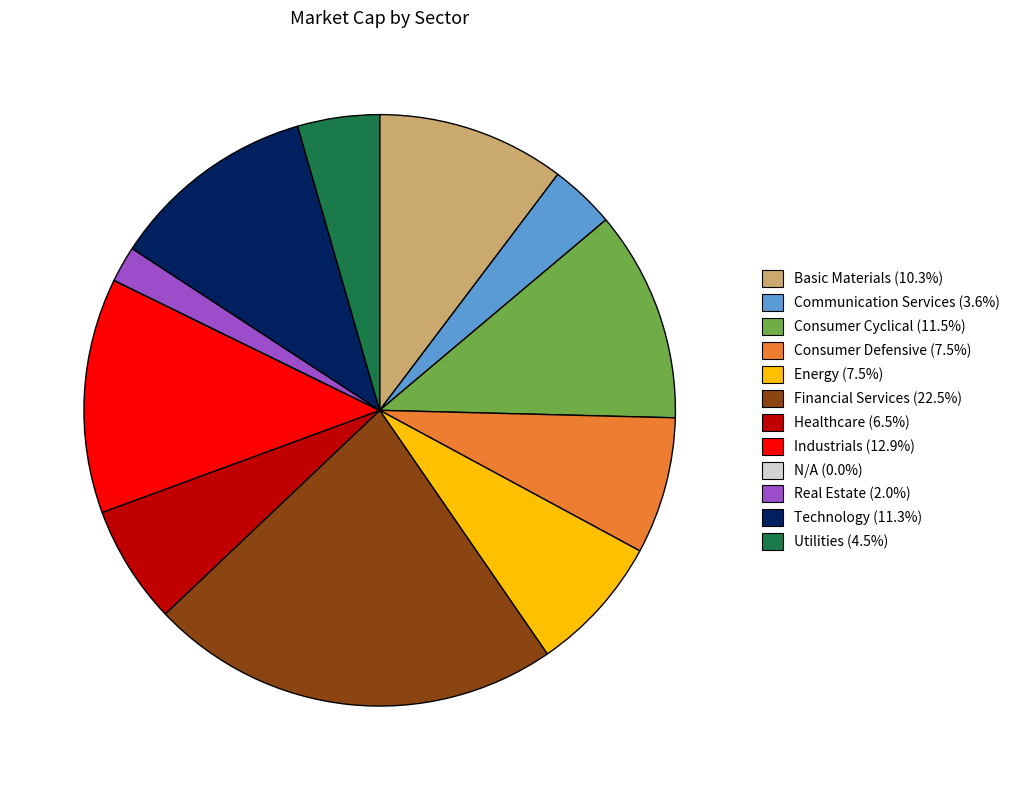

The Industrials slice represents 7% of the pie. True or false?

False